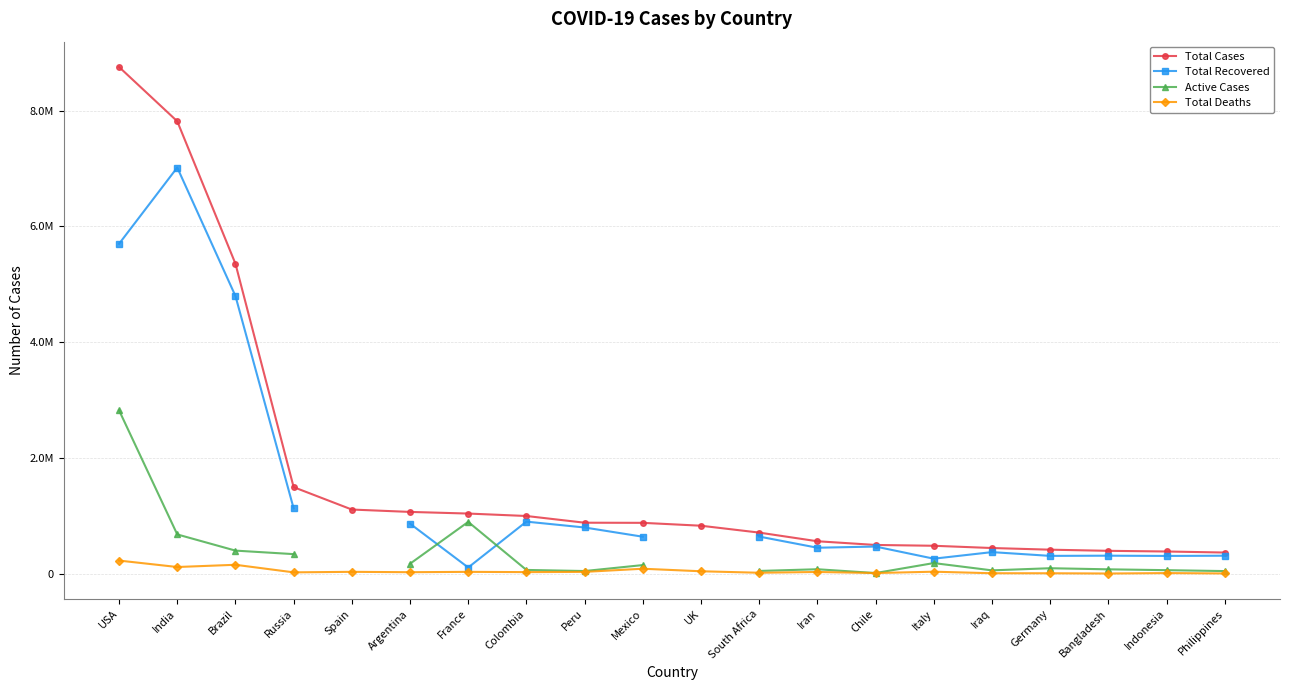

Count the number of categories in the chart.

20